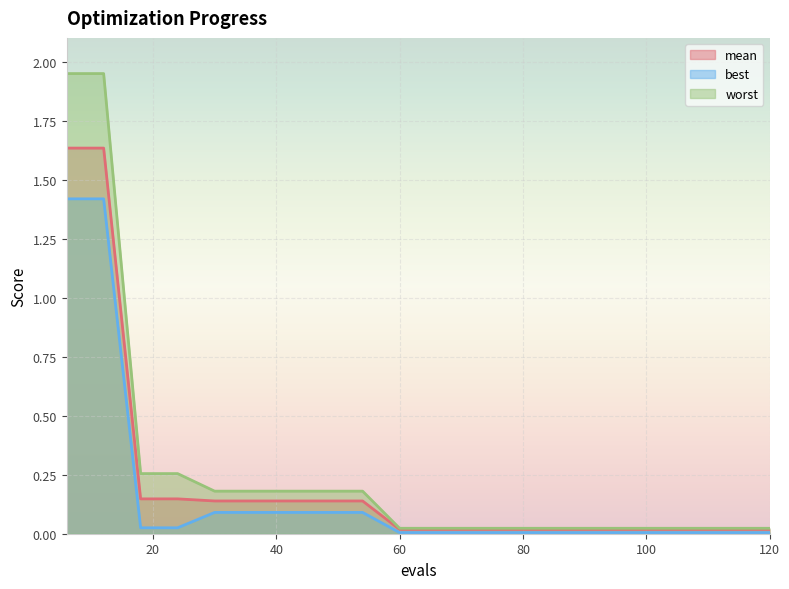

True or false: mean and worst cross at least once.

False